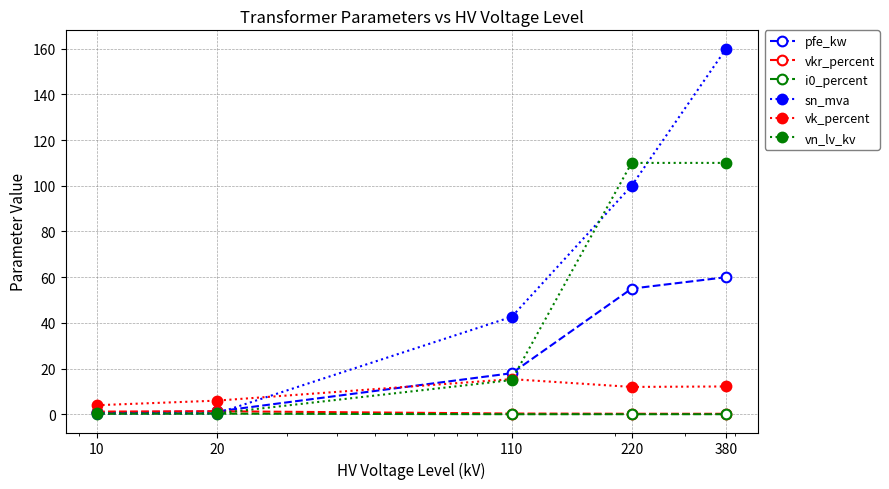

True or false: sn_mva has more than 0 points higher than both neighbors.

False